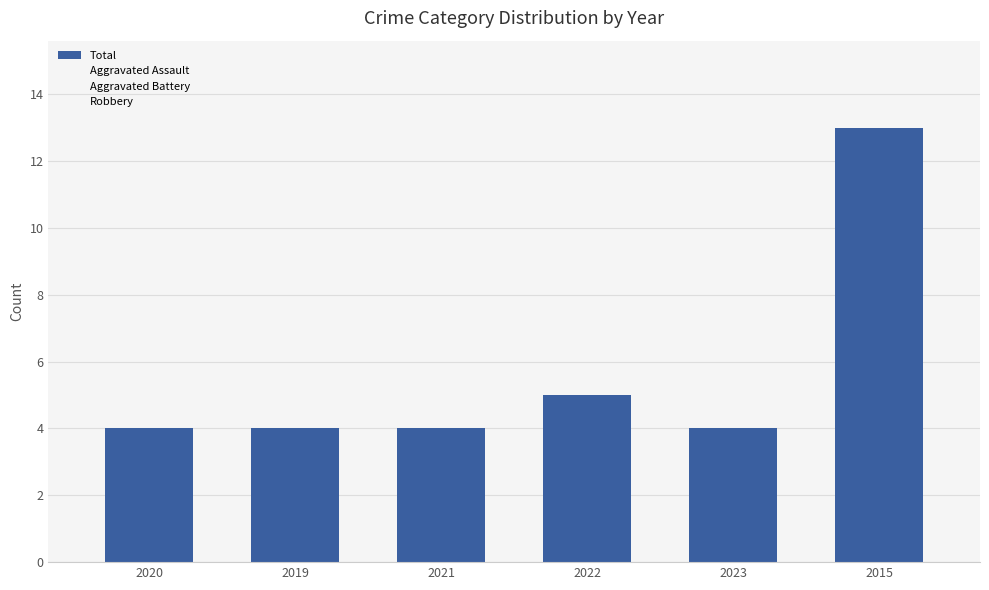

What is the label of the 2nd bar from the left?

2019